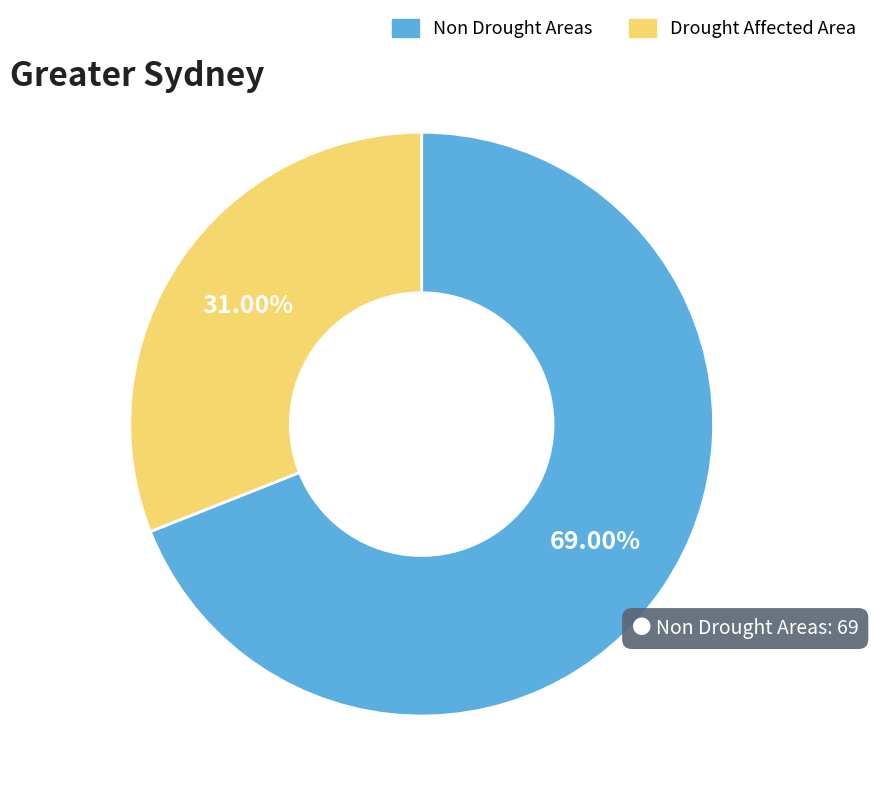

Which category accounts for the majority?

Non Drought Areas